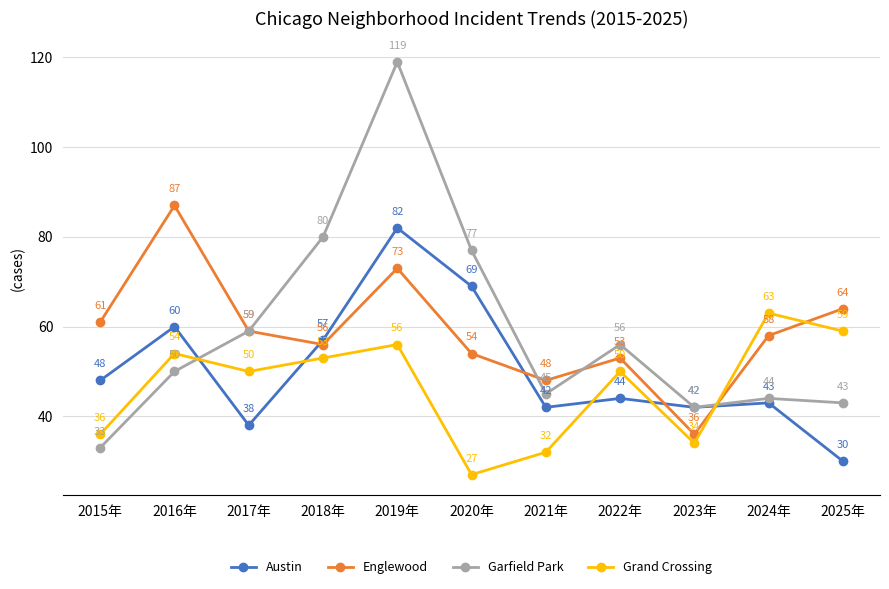

Reading left to right, what are all the values shown in this chart?

Austin: 48	60	38	57	82	69	42	44	42	43	30
Englewood: 61	87	59	56	73	54	48	53	36	58	64
Garfield Park: 33	50	59	80	119	77	45	56	42	44	43
Grand Crossing: 36	54	50	53	56	27	32	50	34	63	59